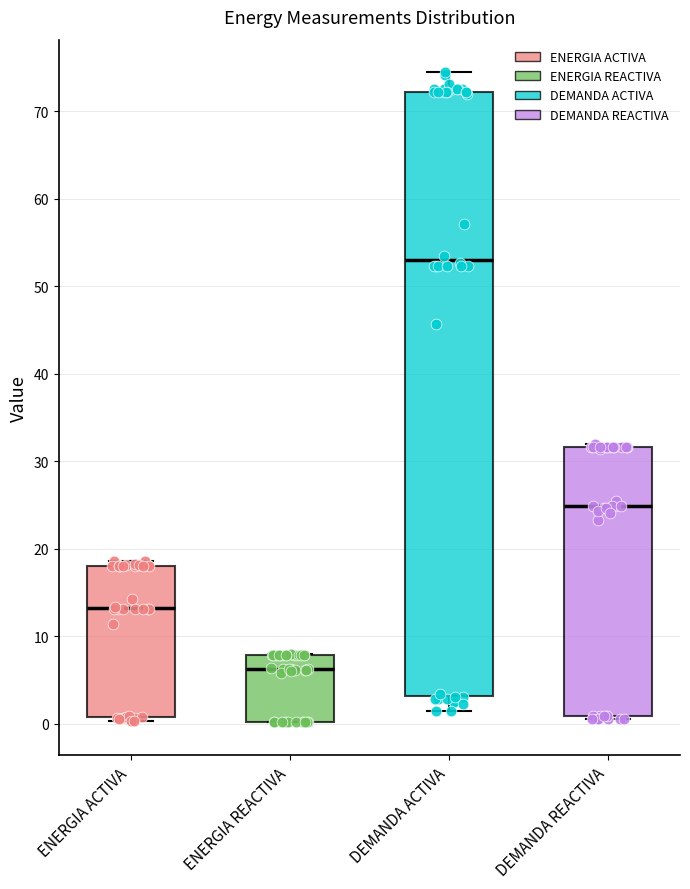

Reading left to right, transcribe this box plot: for each box, give where its median line is, the range the box spans, and where its two whiskers end, as read against the y-axis. The values are not printed on the chart, so give them approximately, as read against the axis.

ENERGIA ACTIVA: median 13, box 1 to 18, whiskers 0 to 19
ENERGIA REACTIVA: median 6, box 0 to 8, whiskers 0 to 8
DEMANDA ACTIVA: median 53, box 3 to 72, whiskers 1 to 74
DEMANDA REACTIVA: median 25, box 1 to 32, whiskers 1 to 32